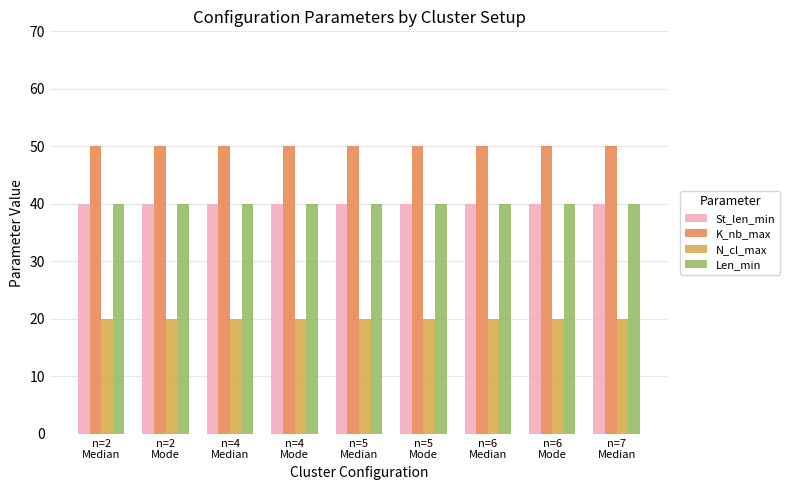

What is the total value across all series at n=4
Median?

150